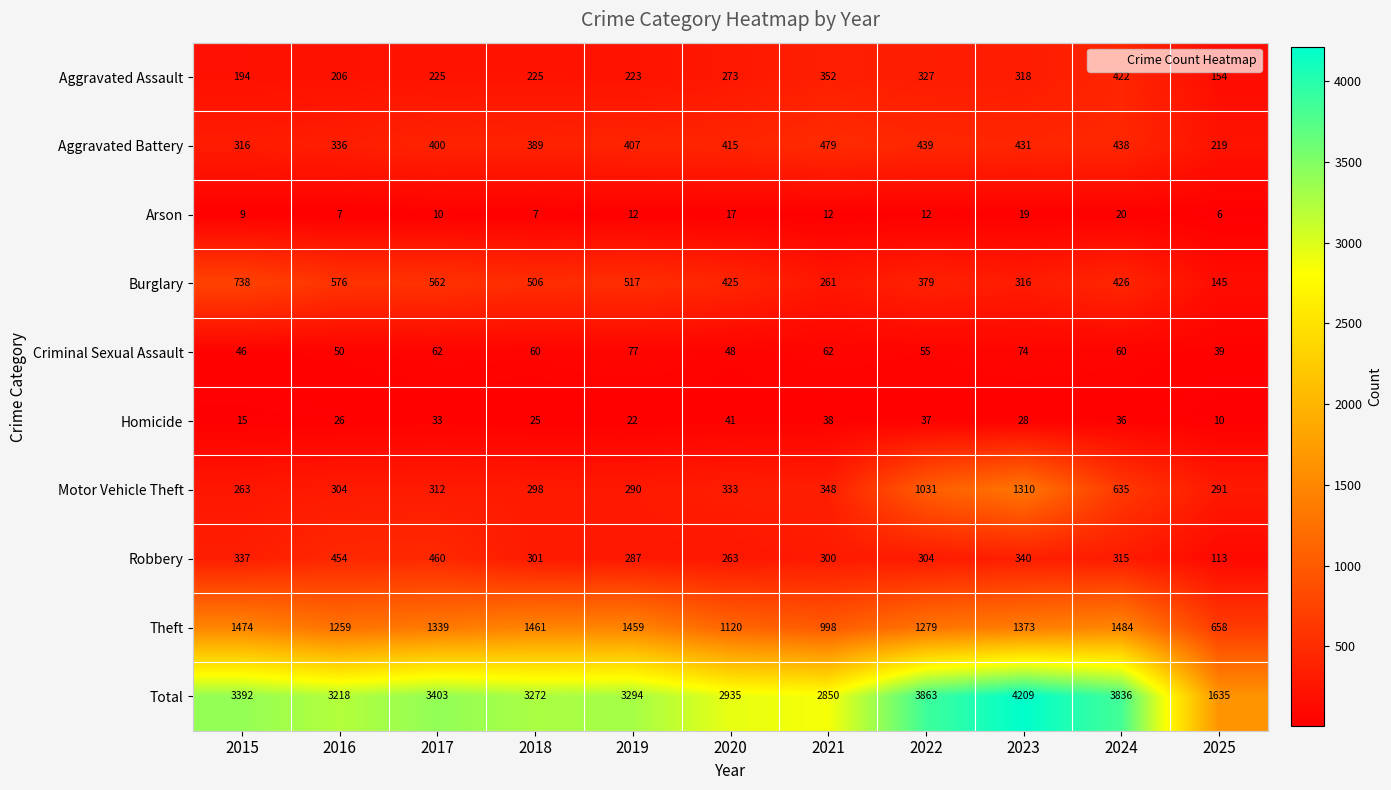

Between 2015 and 2016, which series saw the biggest shift?

Theft